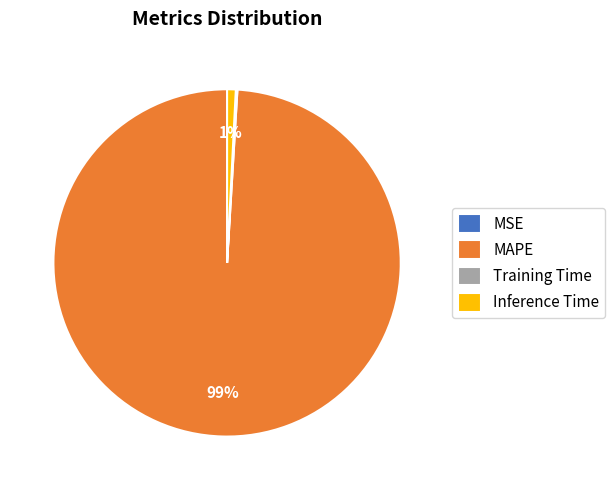

Between MAPE and Inference Time, which is larger?

MAPE